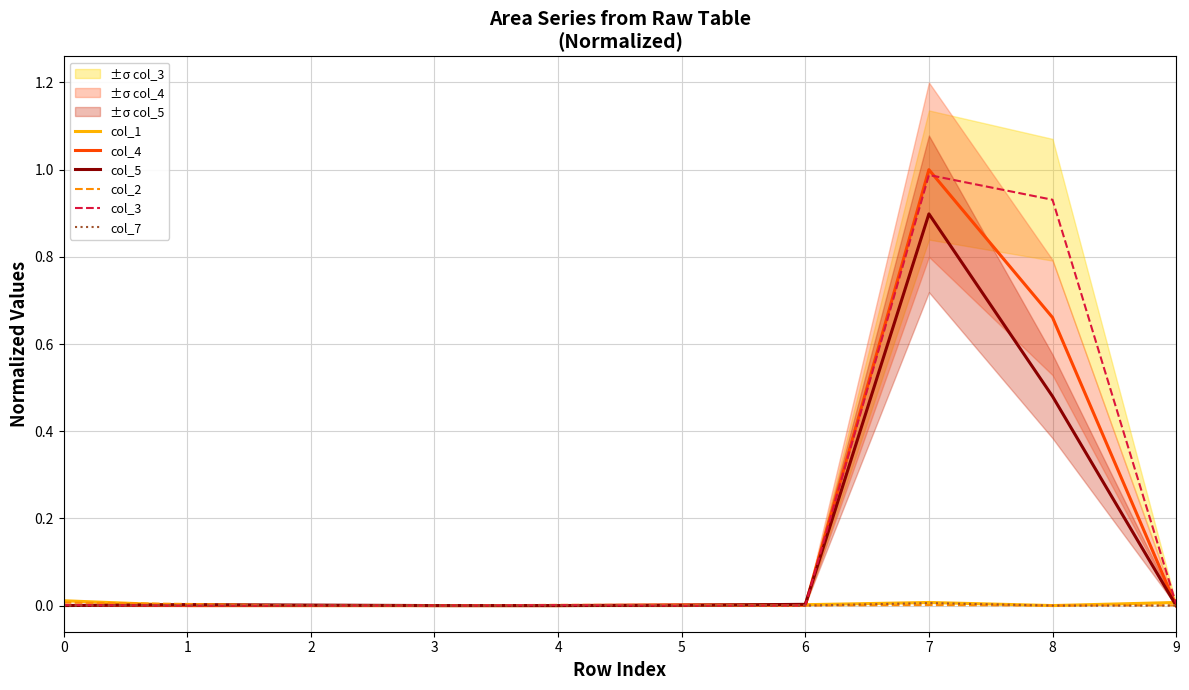

List the series in order of their peak value, highest first.

col_4, col_3, col_5, col_1, col_2, col_7